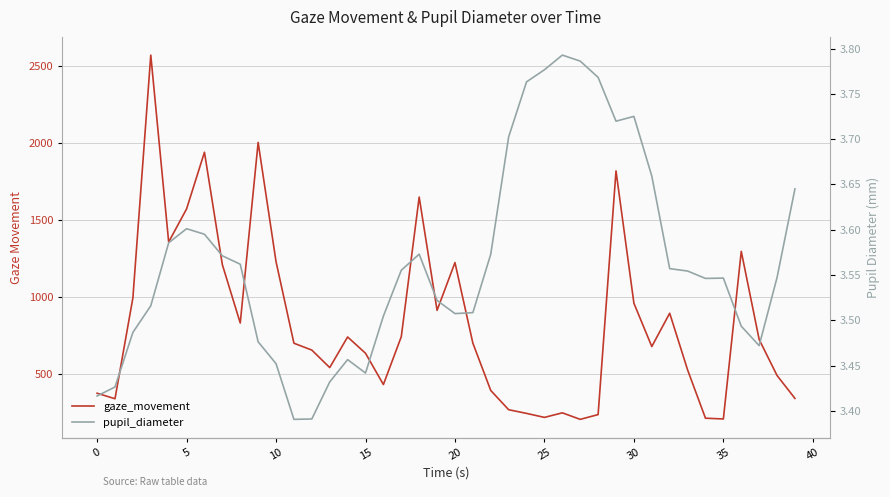

What is the label of the 26th point from the right?

14